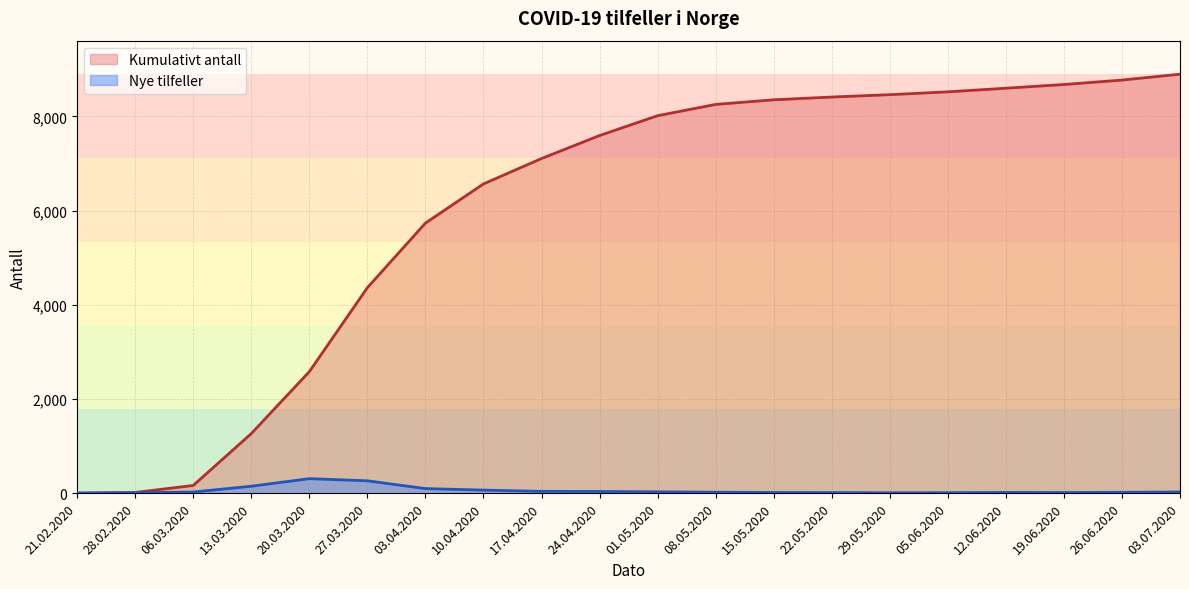

What is the label of the 16th point from the left?

05.06.2020